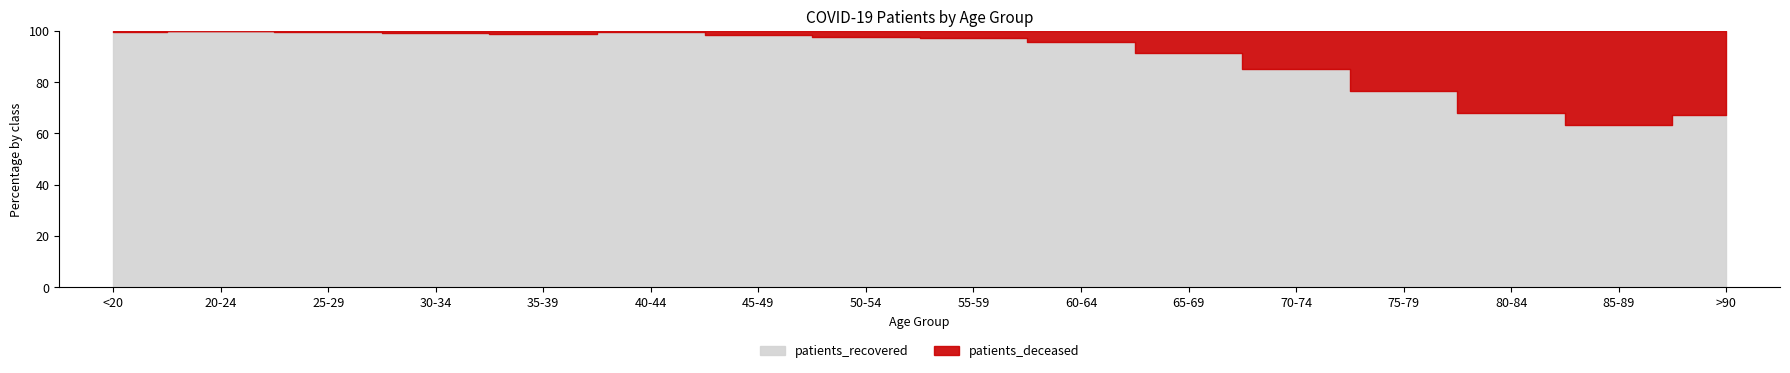

Reading left to right, transcribe all the data shown in this chart.

patients_deceased: <20=2	20-24=0	25-29=1	30-34=3	35-39=6	40-44=3	45-49=14	50-54=34	55-59=45	60-64=85	65-69=163	70-74=373	75-79=605	80-84=739	85-89=570	>90=204
patients_recovered: <20=501	20-24=148	25-29=286	30-34=352	35-39=425	40-44=540	45-49=911	50-54=1404	55-59=1640	60-64=1790	65-69=1707	70-74=2124	75-79=1970	80-84=1580	85-89=989	>90=415